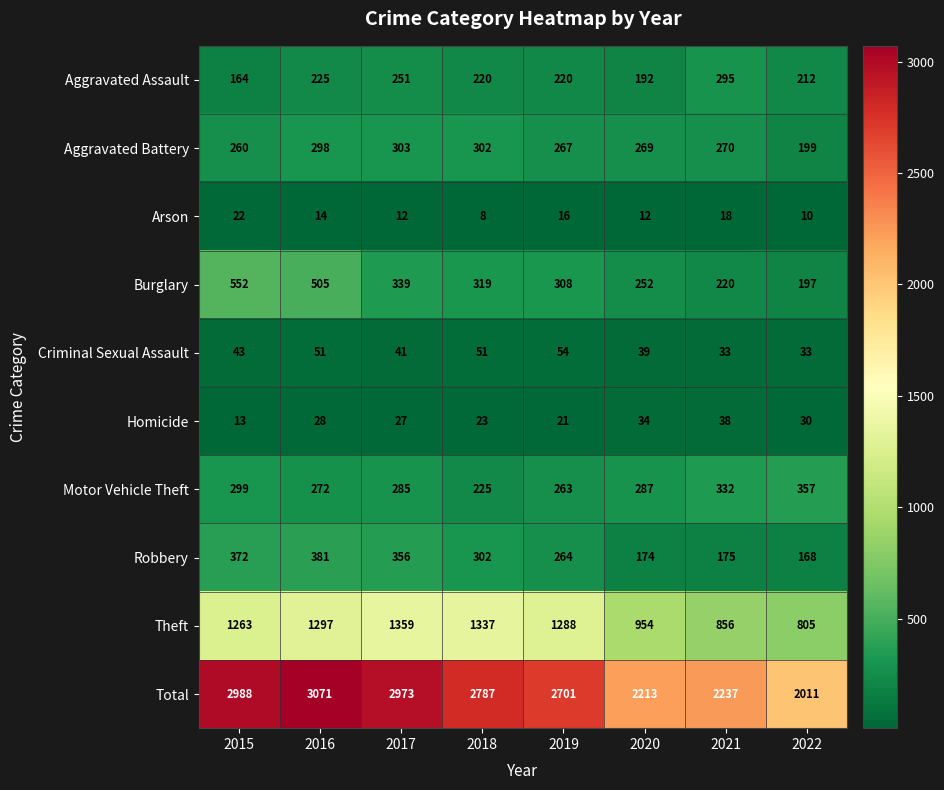

Is it true that Robbery equals 175 at 2021?

True